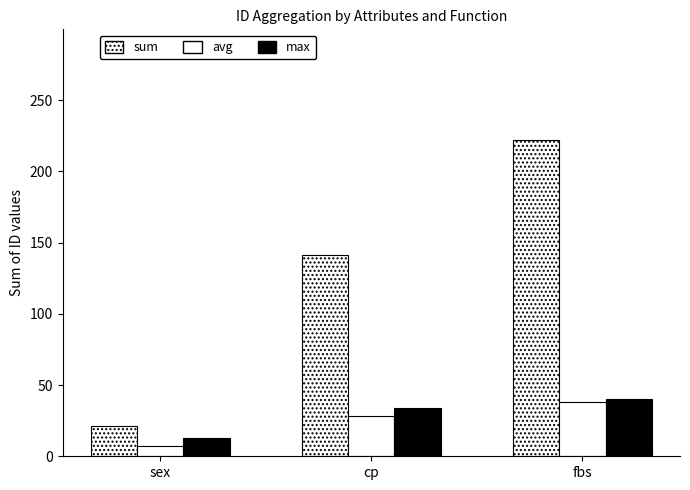

At how many categories does at least one series exceed 127?

2